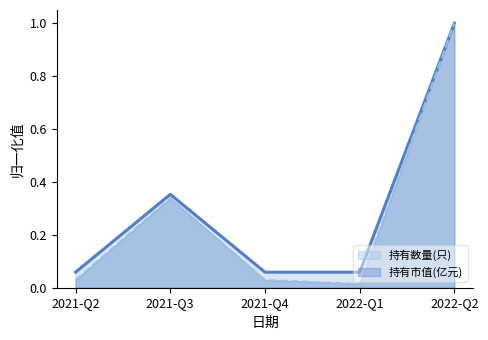

Is the value of 持有市值(亿元) at 2022-Q1 greater than the value of 持有数量(只) at 2021-Q4?

No